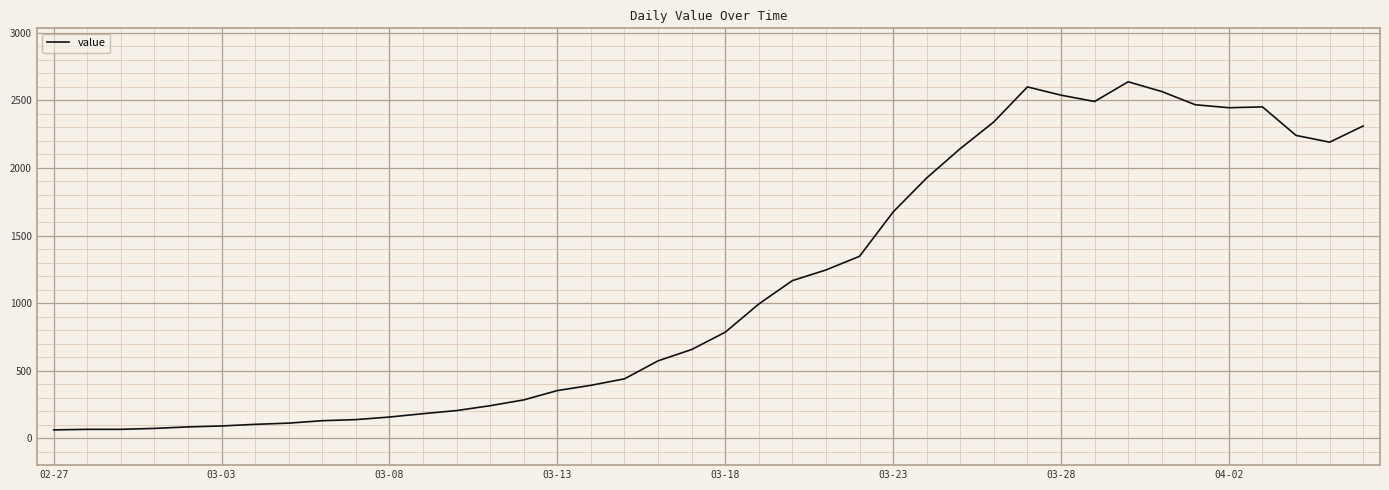

What is the maximum value shown in the chart?

2638